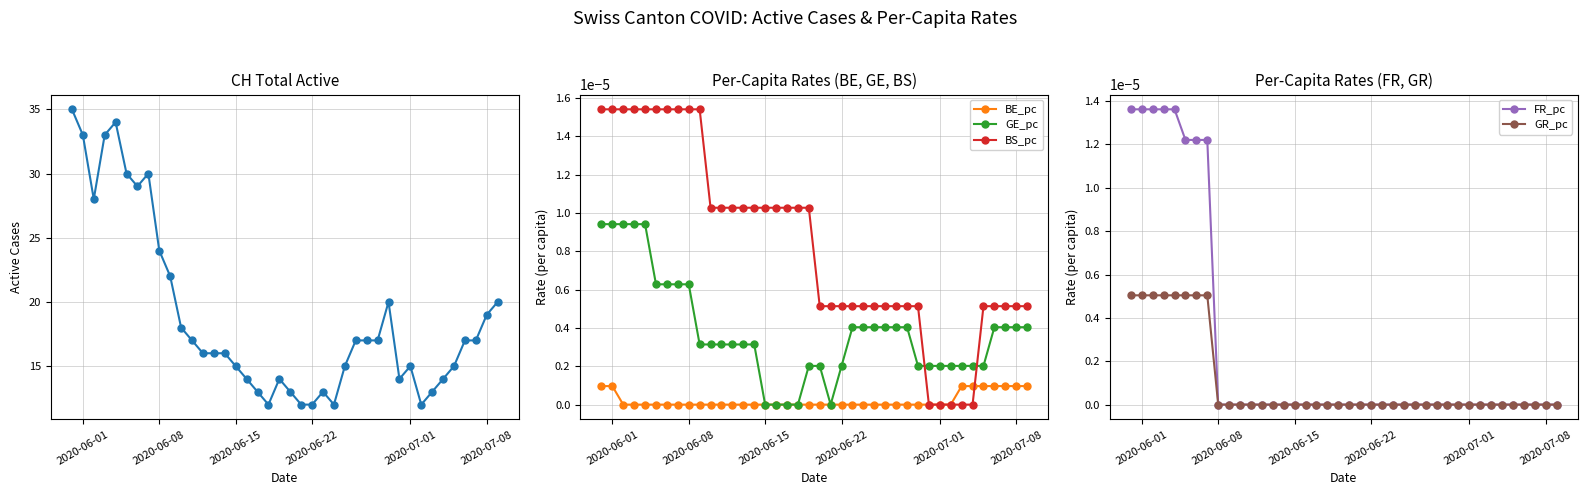

What is the lowest value of the CH series?

12.0